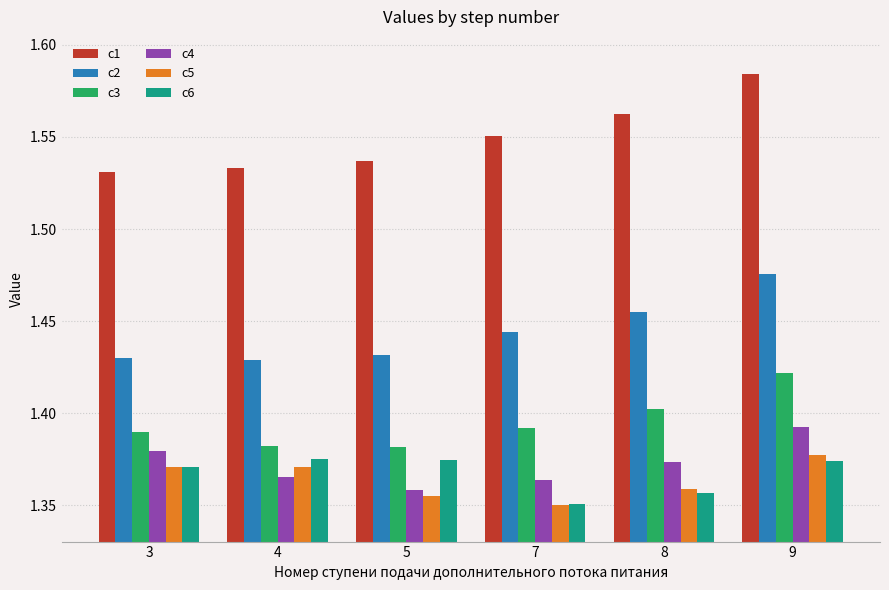

How many groups of bars are there?

6